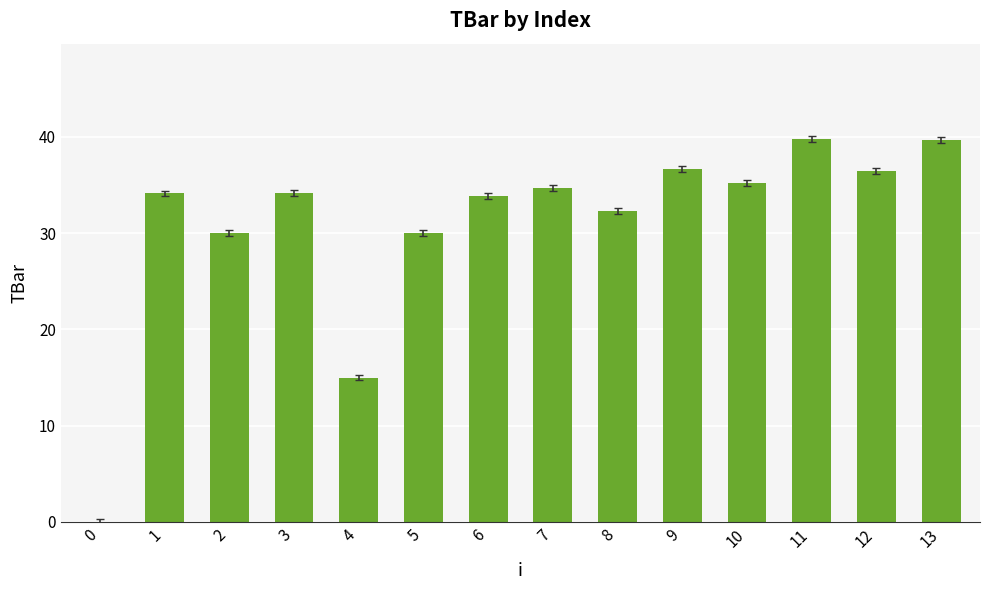

How many distinct data groups are displayed?

1